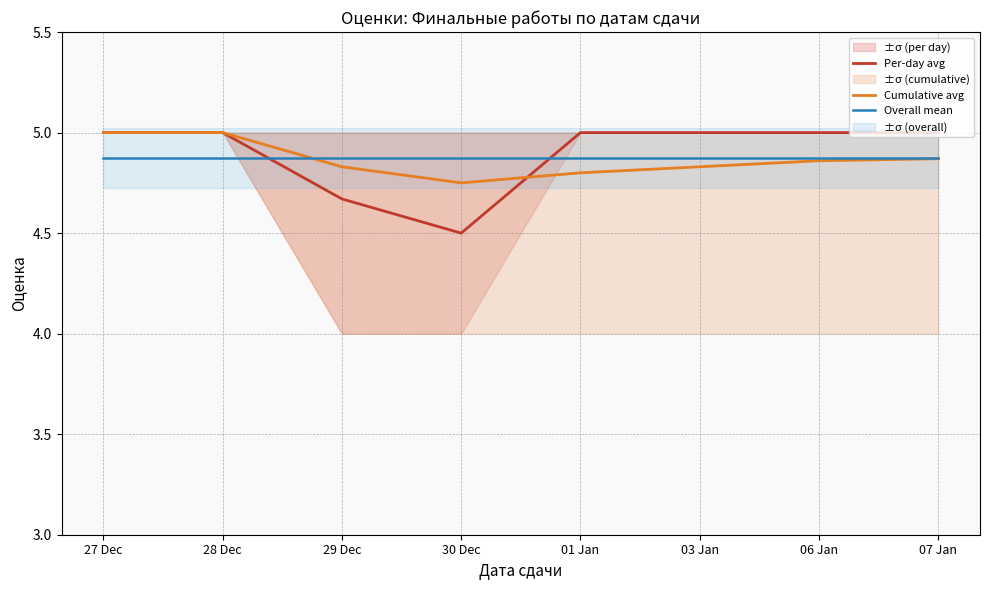

Which label corresponds to the largest value in the chart?

27 Dec